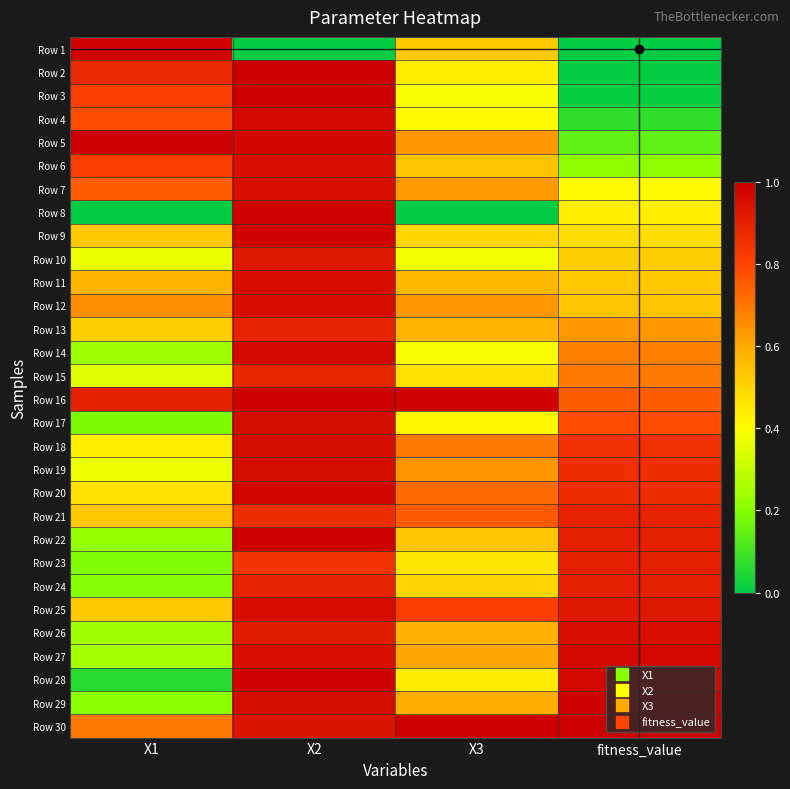

Reading right to left, list all the values displayed in this chart.

Row 1: fitness_value=0.0	X3=0.5	X2=0.0	X1=1.0
Row 2: fitness_value=0.0	X3=0.4	X2=1.0	X1=0.9
Row 3: fitness_value=0.0	X3=0.4	X2=1.0	X1=0.8
Row 4: fitness_value=0.1	X3=0.4	X2=1.0	X1=0.8
Row 5: fitness_value=0.1	X3=0.6	X2=1.0	X1=1.0
Row 6: fitness_value=0.2	X3=0.5	X2=1.0	X1=0.8
Row 7: fitness_value=0.4	X3=0.6	X2=1.0	X1=0.8
Row 8: fitness_value=0.4	X3=0.0	X2=1.0	X1=0.0
Row 9: fitness_value=0.5	X3=0.5	X2=1.0	X1=0.5
Row 10: fitness_value=0.5	X3=0.4	X2=0.9	X1=0.4
Row 11: fitness_value=0.5	X3=0.6	X2=1.0	X1=0.6
Row 12: fitness_value=0.5	X3=0.6	X2=1.0	X1=0.7
Row 13: fitness_value=0.6	X3=0.6	X2=0.9	X1=0.5
Row 14: fitness_value=0.7	X3=0.4	X2=1.0	X1=0.2
Row 15: fitness_value=0.7	X3=0.5	X2=0.9	X1=0.3
Row 16: fitness_value=0.7	X3=1.0	X2=1.0	X1=0.9
Row 17: fitness_value=0.8	X3=0.4	X2=1.0	X1=0.2
Row 18: fitness_value=0.9	X3=0.7	X2=1.0	X1=0.4
Row 19: fitness_value=0.9	X3=0.6	X2=1.0	X1=0.4
Row 20: fitness_value=0.9	X3=0.7	X2=1.0	X1=0.5
Row 21: fitness_value=0.9	X3=0.8	X2=0.9	X1=0.5
Row 22: fitness_value=0.9	X3=0.5	X2=1.0	X1=0.2
Row 23: fitness_value=0.9	X3=0.5	X2=0.8	X1=0.2
Row 24: fitness_value=0.9	X3=0.5	X2=0.9	X1=0.2
Row 25: fitness_value=0.9	X3=0.8	X2=1.0	X1=0.5
Row 26: fitness_value=1.0	X3=0.6	X2=0.9	X1=0.2
Row 27: fitness_value=1.0	X3=0.6	X2=1.0	X1=0.2
Row 28: fitness_value=1.0	X3=0.4	X2=1.0	X1=0.1
Row 29: fitness_value=1.0	X3=0.6	X2=1.0	X1=0.2
Row 30: fitness_value=1.0	X3=1.0	X2=0.9	X1=0.7